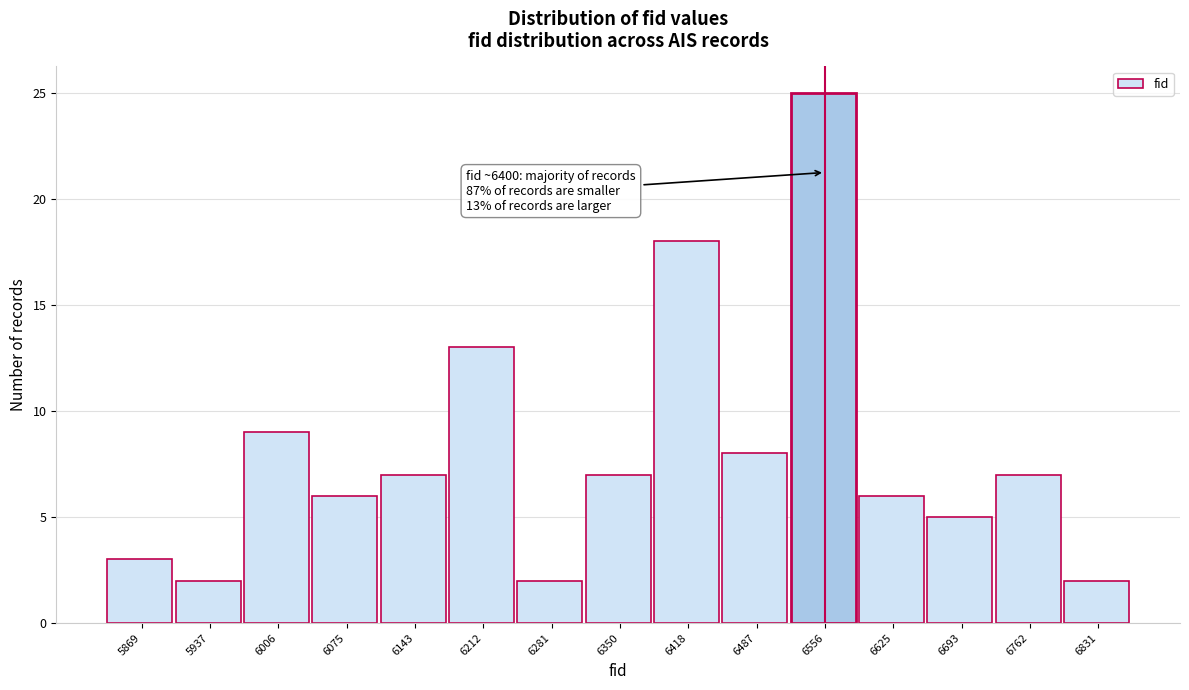

Reading left to right, what are all the values shown in this chart?

3	2	9	6	7	13	2	7	18	8	25	6	5	7	2